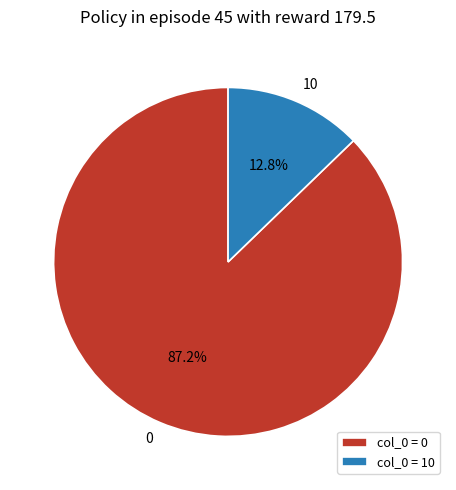

How many slices are in this pie chart?

2